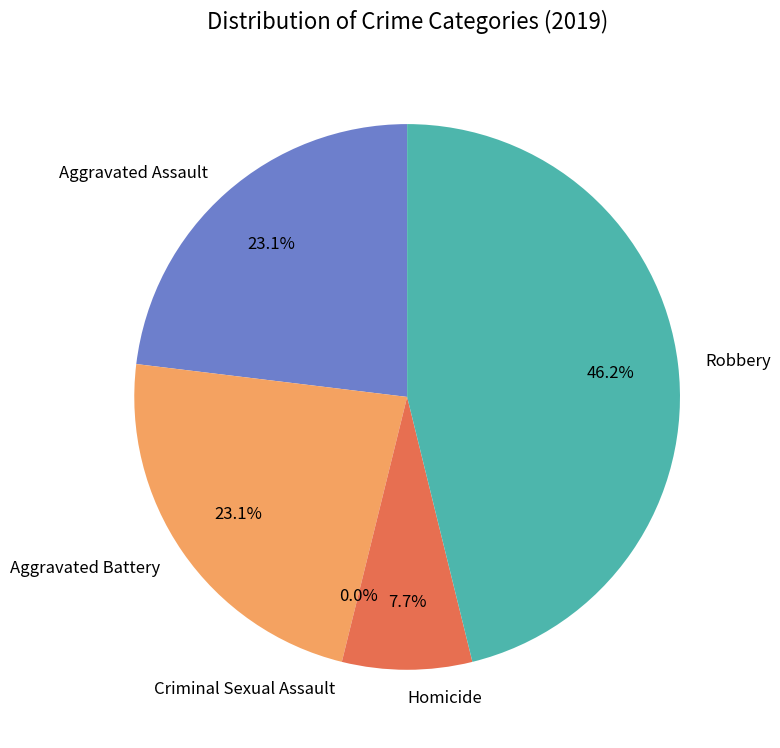

Is there a majority slice in this chart?

No